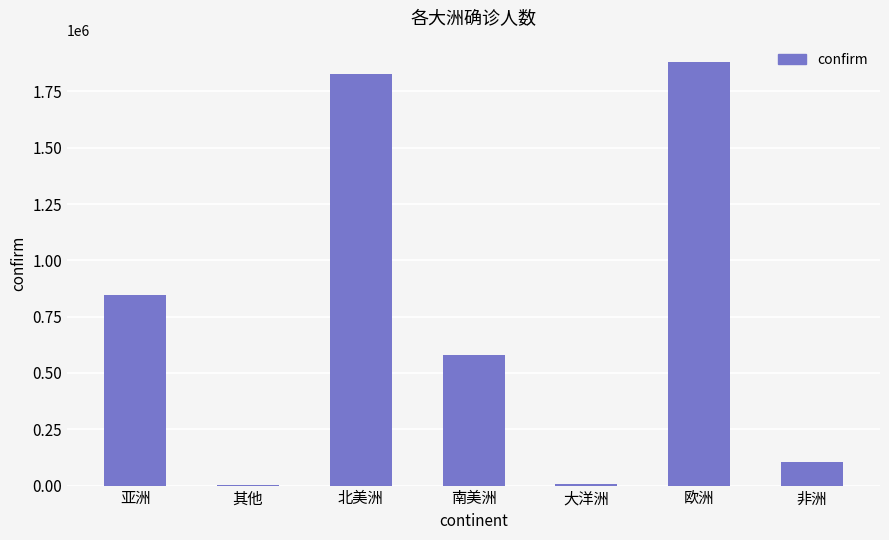

What is the sum of the values at 其他 and 非洲?

103328